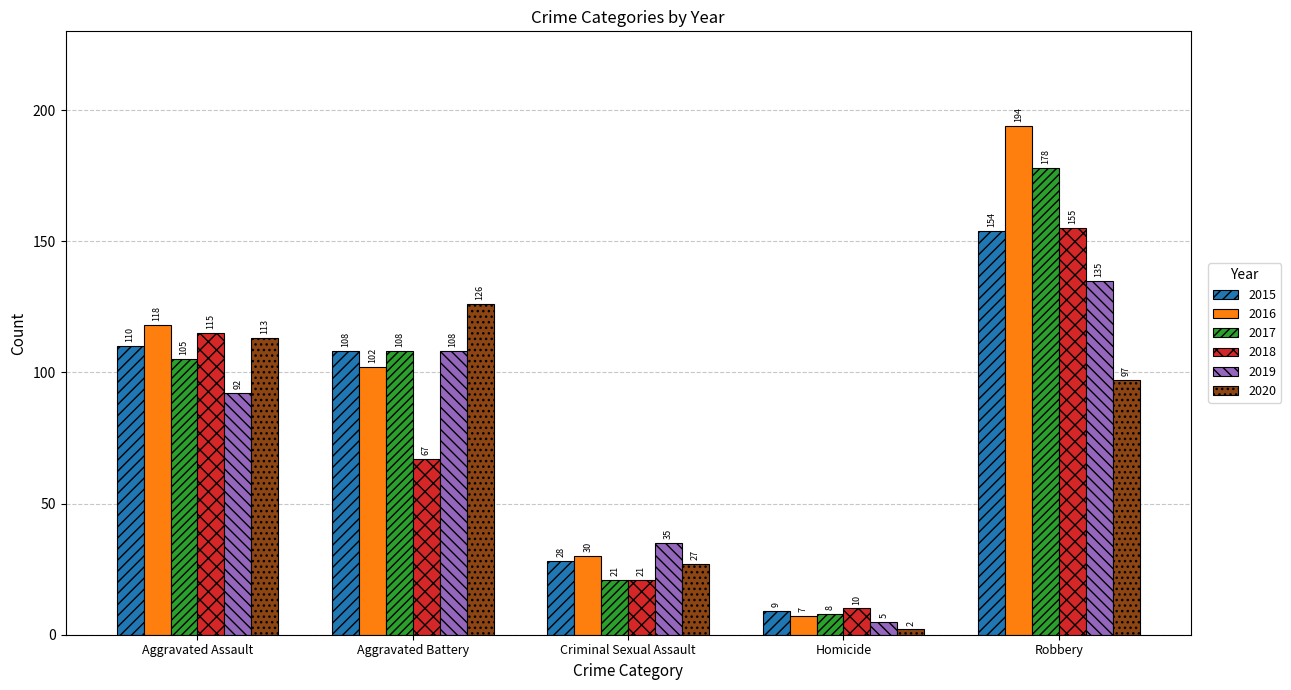

Which category has the lowest value in the 2020 series?

Homicide